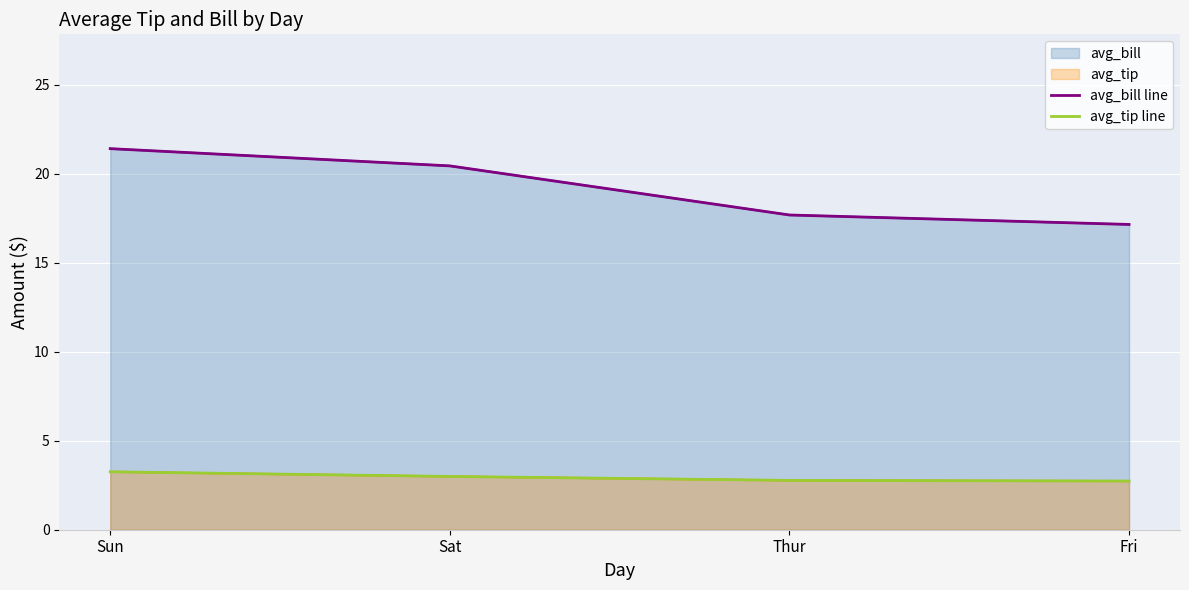

What is the label of the 1st point from the left?

Sun